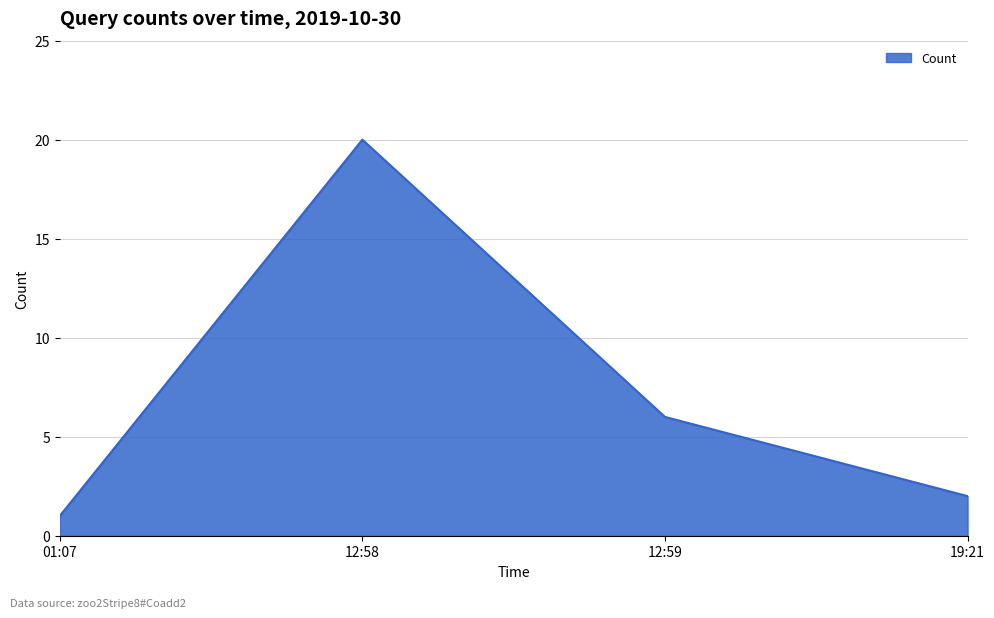

What is the difference between the maximum and minimum values?

19